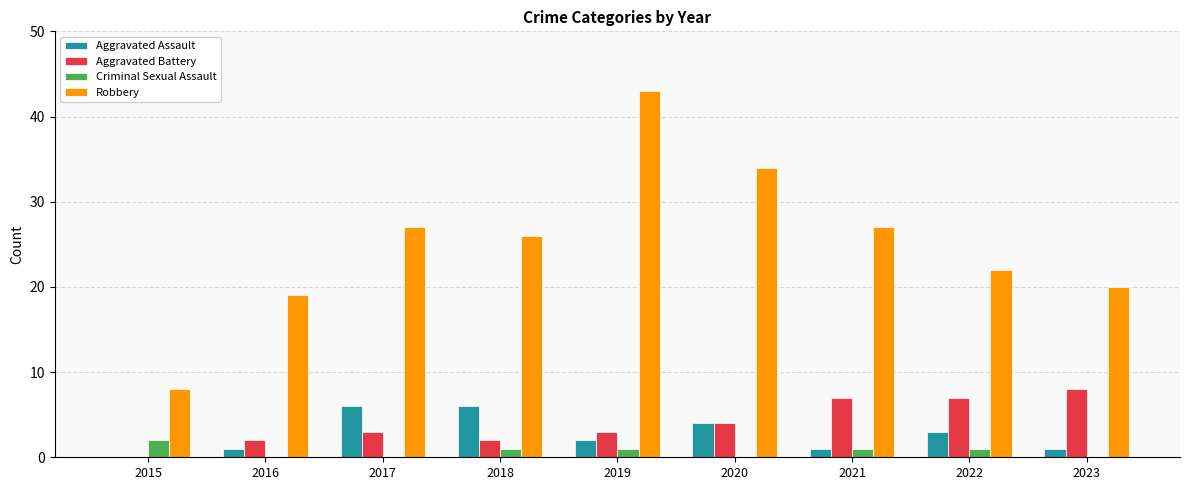

Count the number of categories in the chart.

9